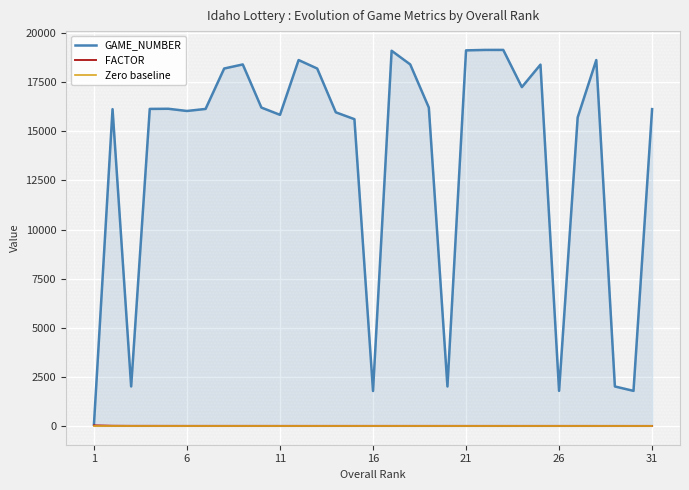

What is the difference between the second highest and second lowest values in the FACTOR series?

8.9